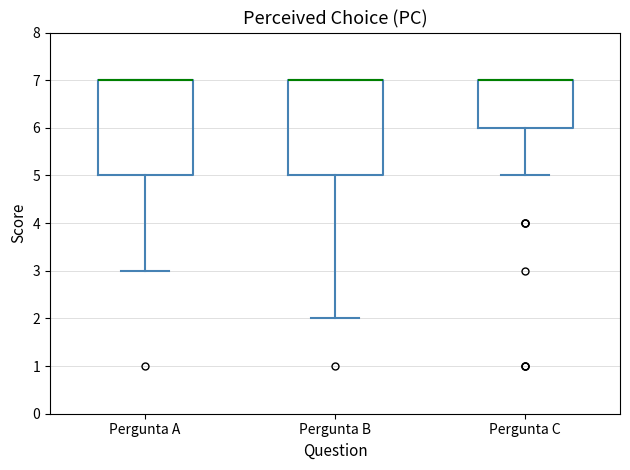

Reading left to right, transcribe this box plot: for each box, give where its median line is, the range the box spans, and where its two whiskers end, as read against the y-axis. The values are not printed on the chart, so give them approximately, as read against the axis.

Pergunta A: median 7 (drawn on the box's upper edge), box 5 to 7, whiskers 3 to 7
Pergunta B: median 7 (drawn on the box's upper edge), box 5 to 7, whiskers 2 to 7
Pergunta C: median 7 (drawn on the box's upper edge), box 6 to 7, whiskers 5 to 7